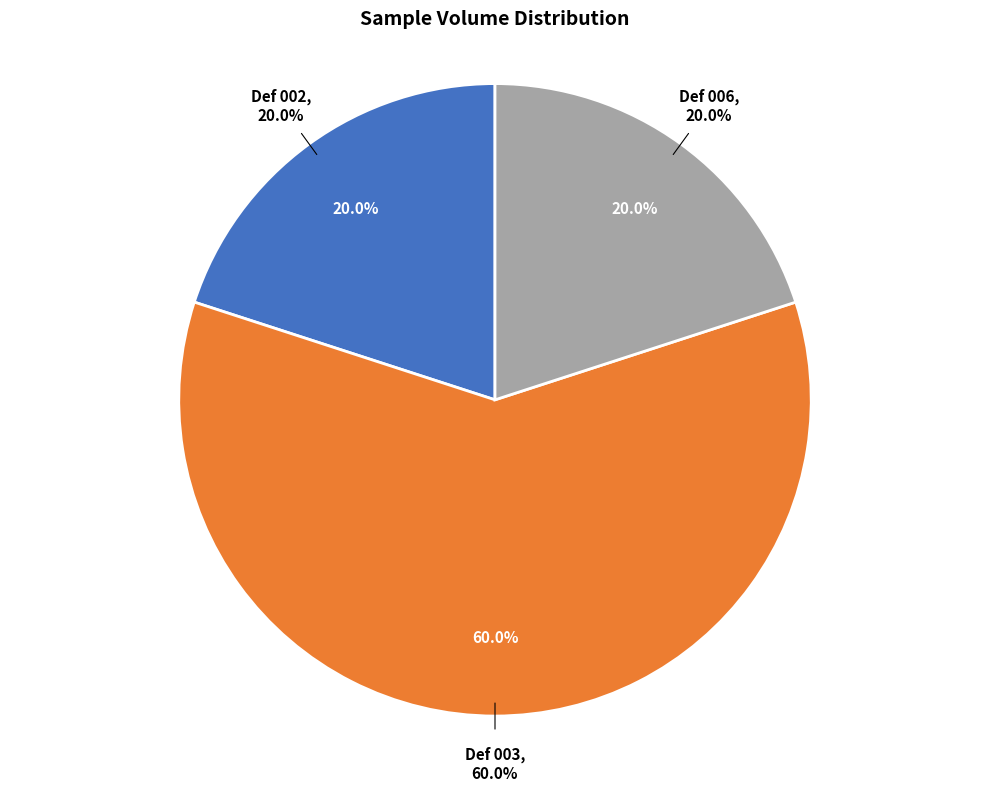

Count the number of slices in the pie.

3